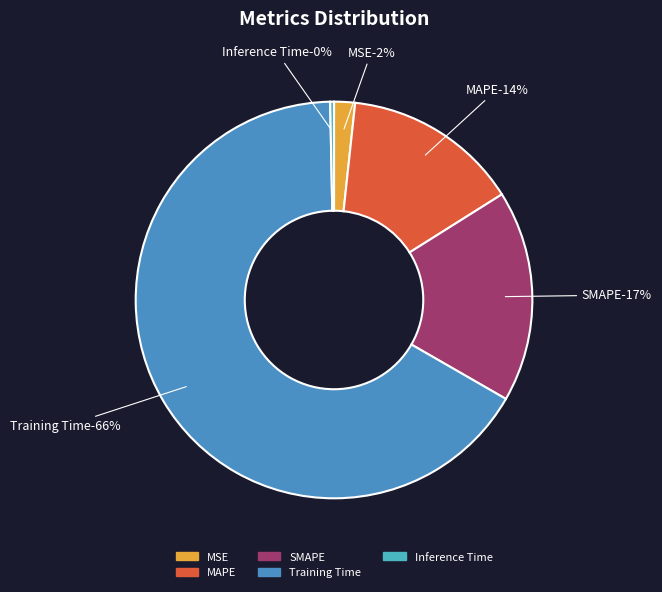

True or false: SMAPE accounts for 17% of the total.

True